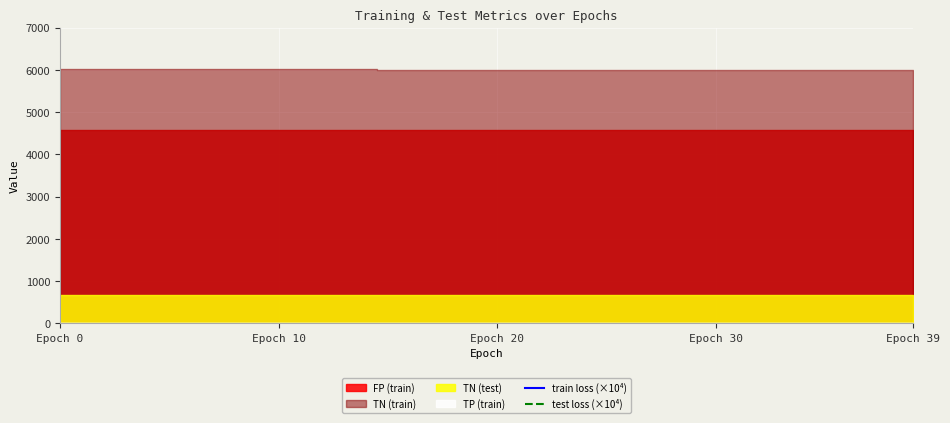

Read the train loss (×10⁴) value at 7.

8264.3